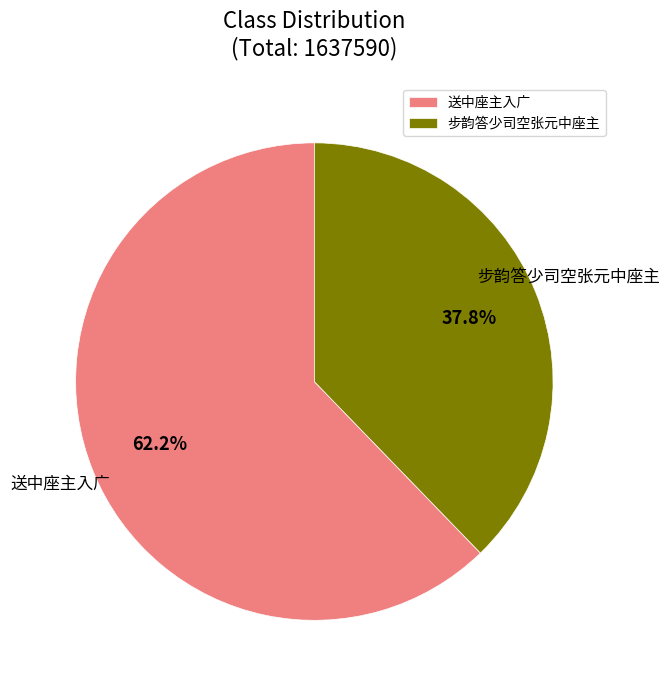

To the nearest percent, what is the difference between the 送中座主入广 and 步韵答少司空张元中座主 slice percentages?

24%